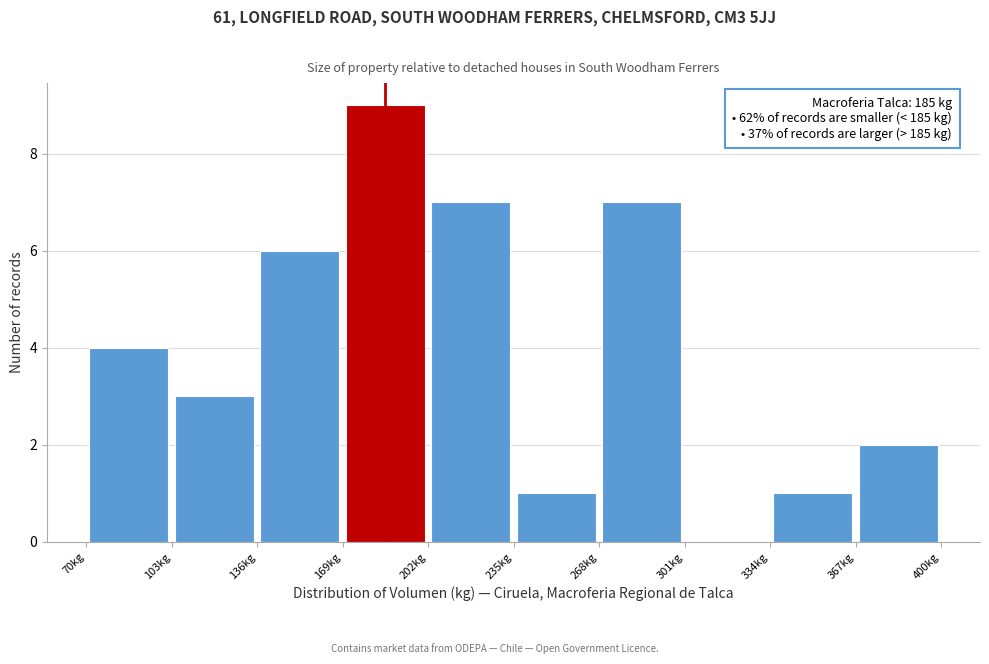

Which range on the x-axis has the tallest bar?

169 to 202